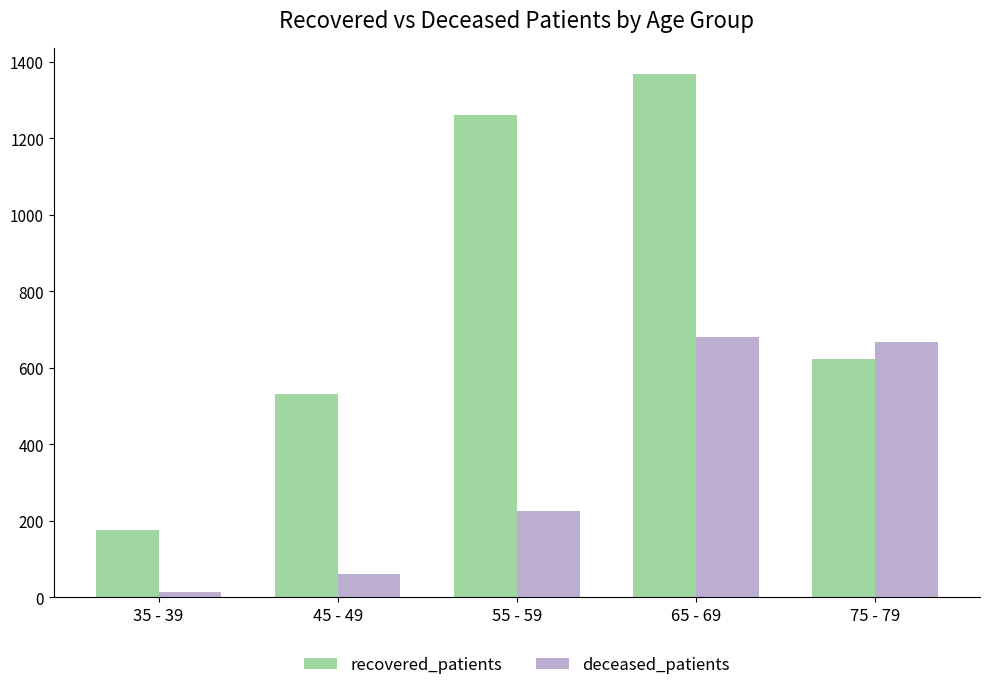

What position from the left is 35 - 39?

1